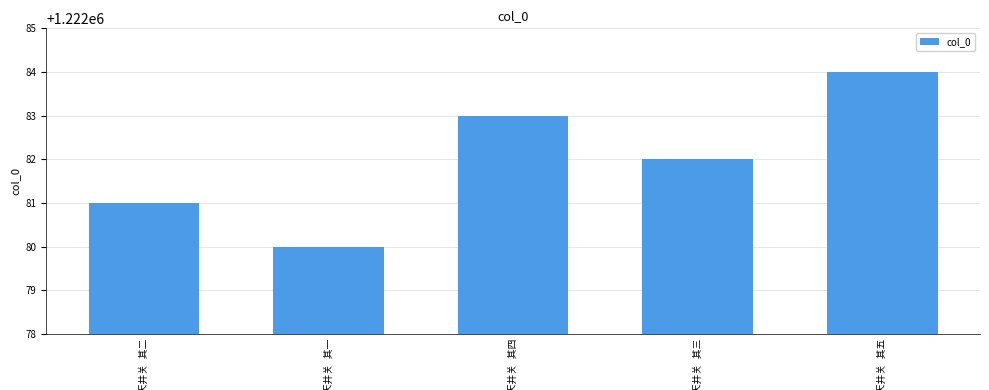

What is the greatest value displayed?

1222084